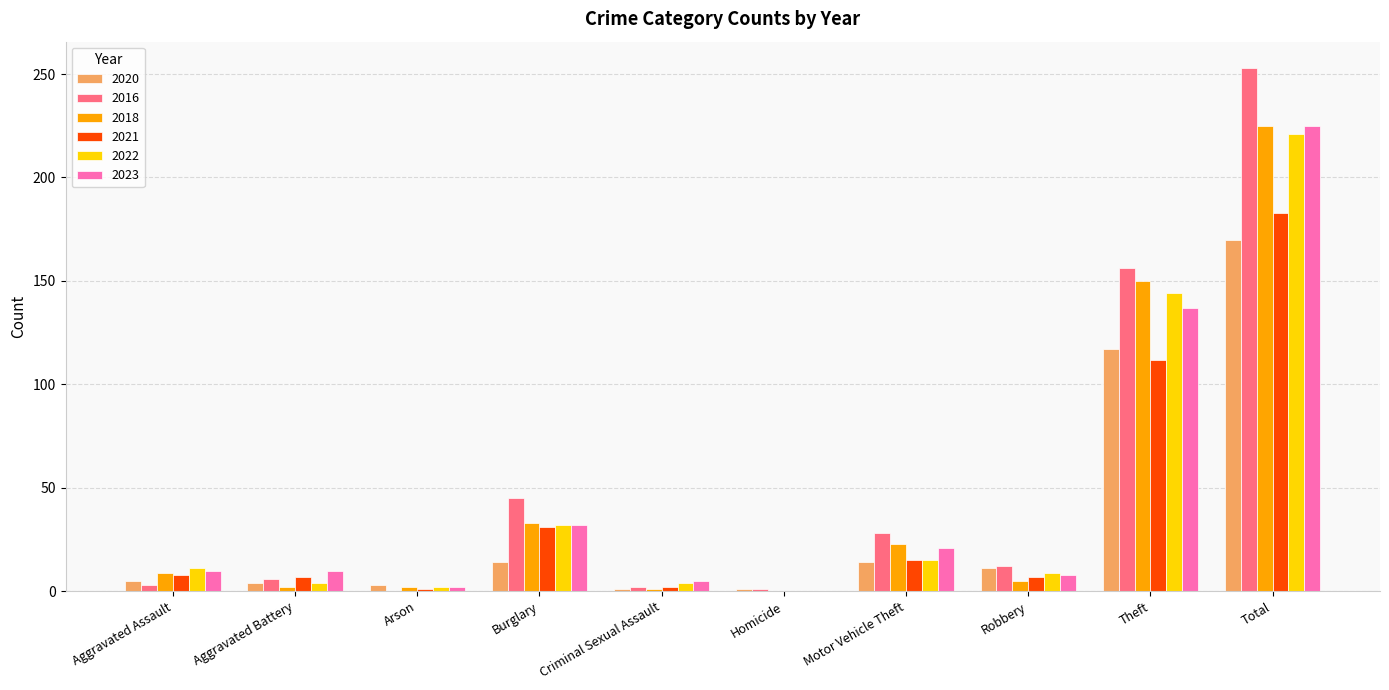

At which label does 2018 reach its peak?

Total